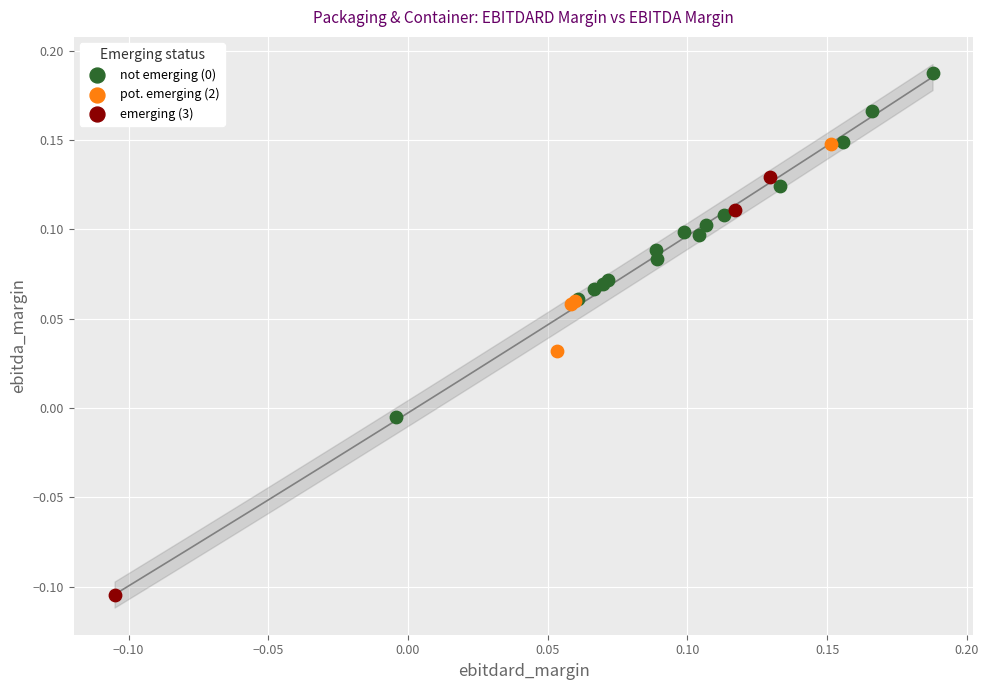

Which series has the largest Y range (max minus min)?

emerging (3)